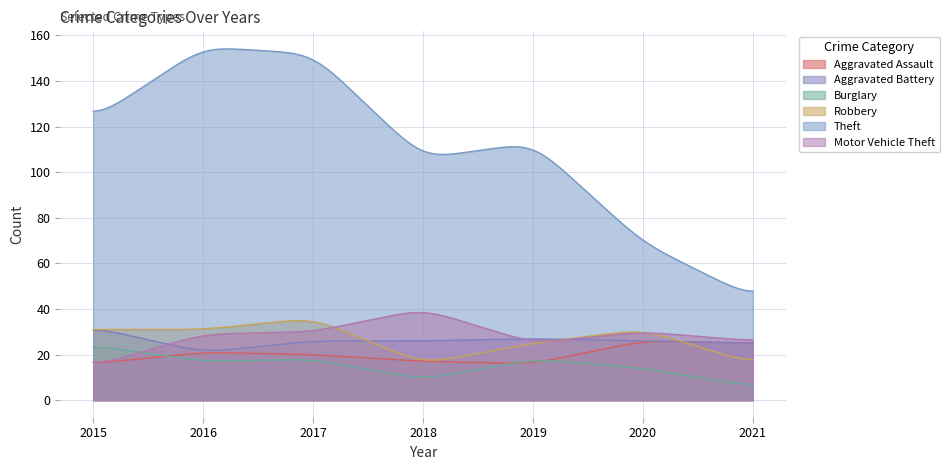

What are all the series names shown in the legend?

Aggravated Assault, Aggravated Battery, Burglary, Robbery, Theft, Motor Vehicle Theft